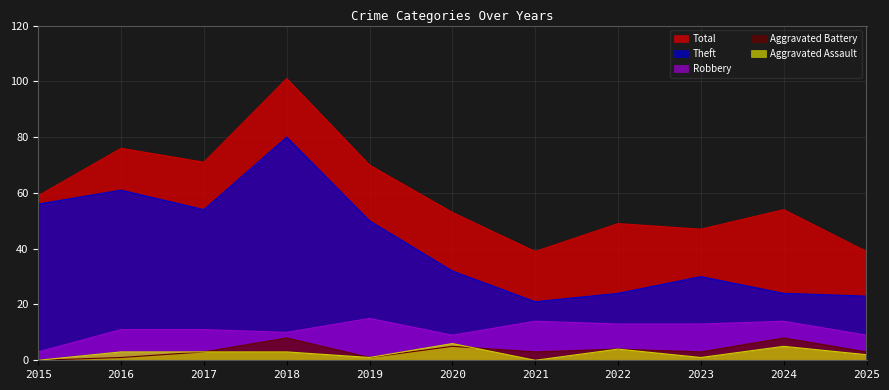

The Aggravated Battery series shows 8 at 2018. True or false?

True